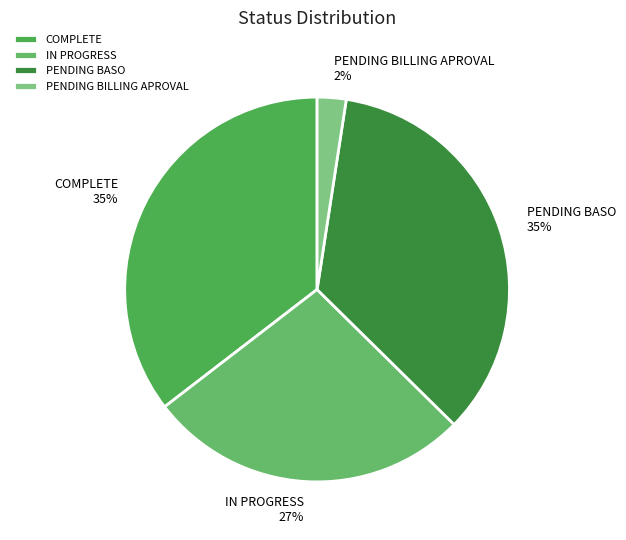

Combined, do PENDING BILLING APROVAL and COMPLETE account for over 50%?

No